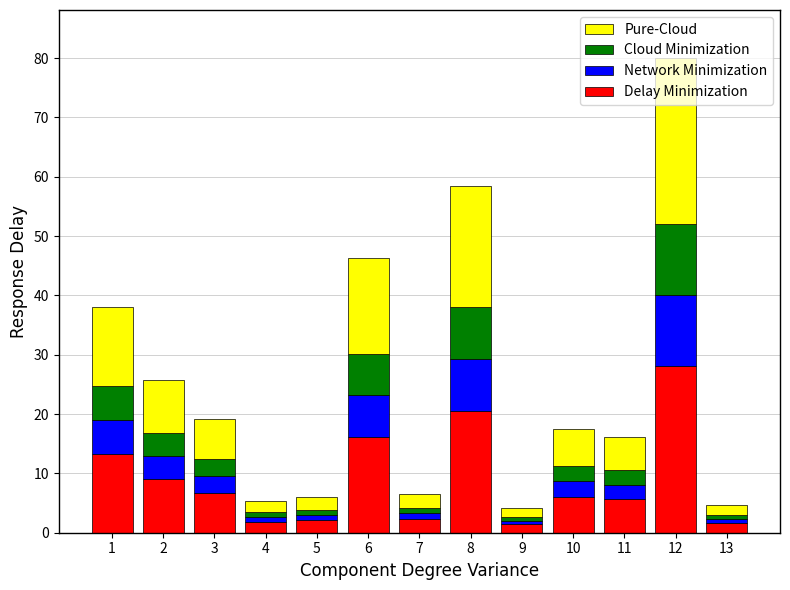

What is the difference between the maximum and minimum values in the Delay Minimization series?

26.6